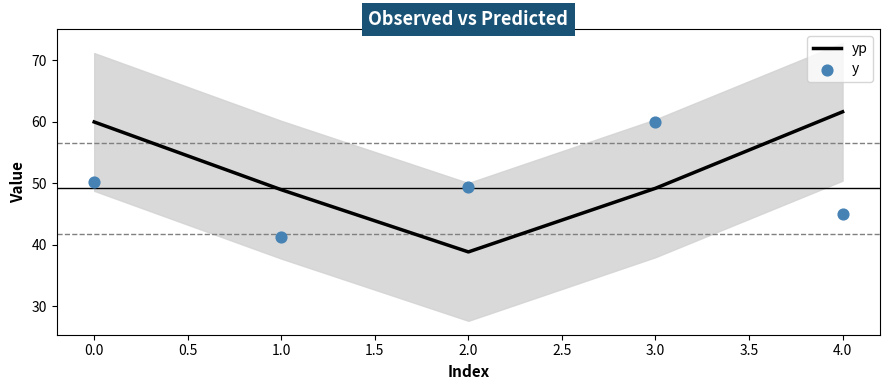

Which series contains the lowest Y value?

yp